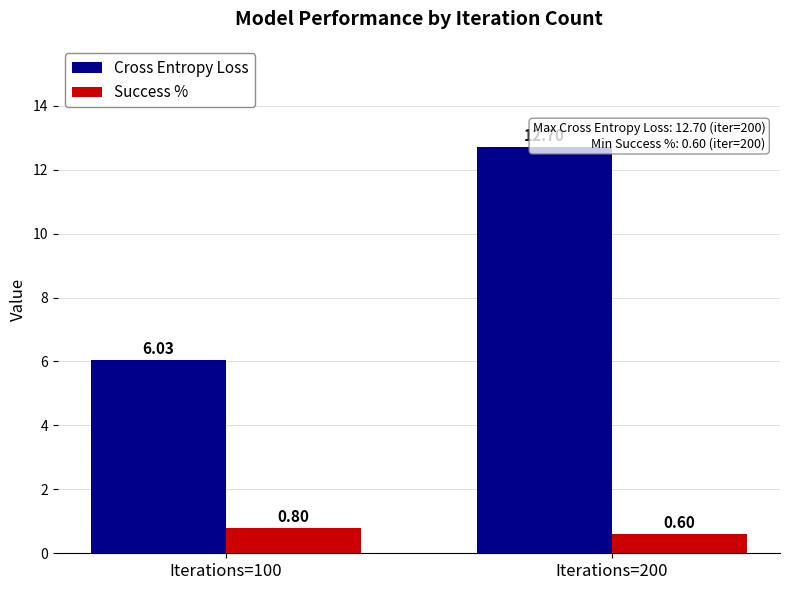

Which has a higher value, Iterations=100 or Iterations=200?

Iterations=200